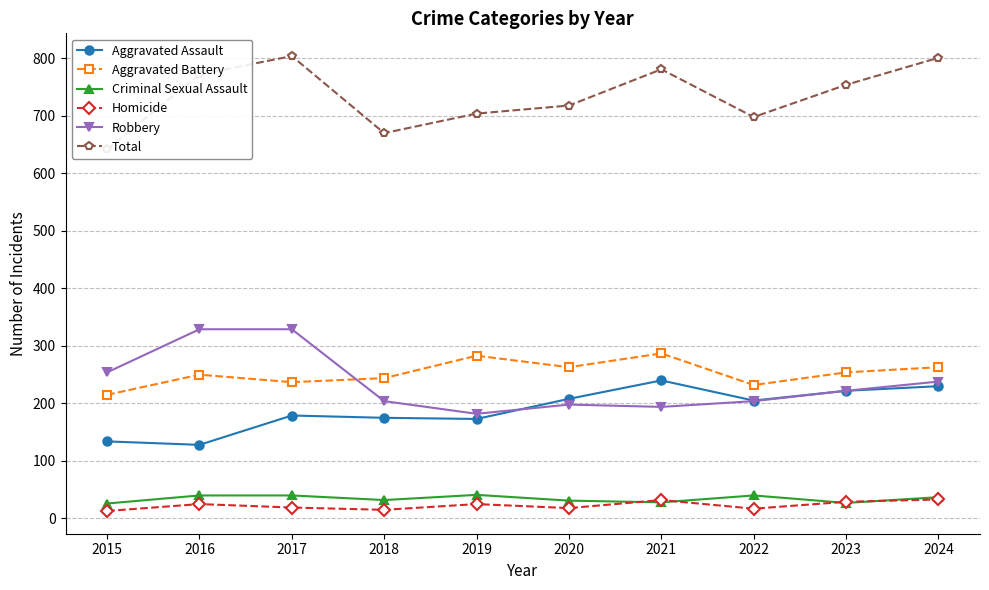

What is the difference between the second highest and minimum values in the Aggravated Assault series?

102